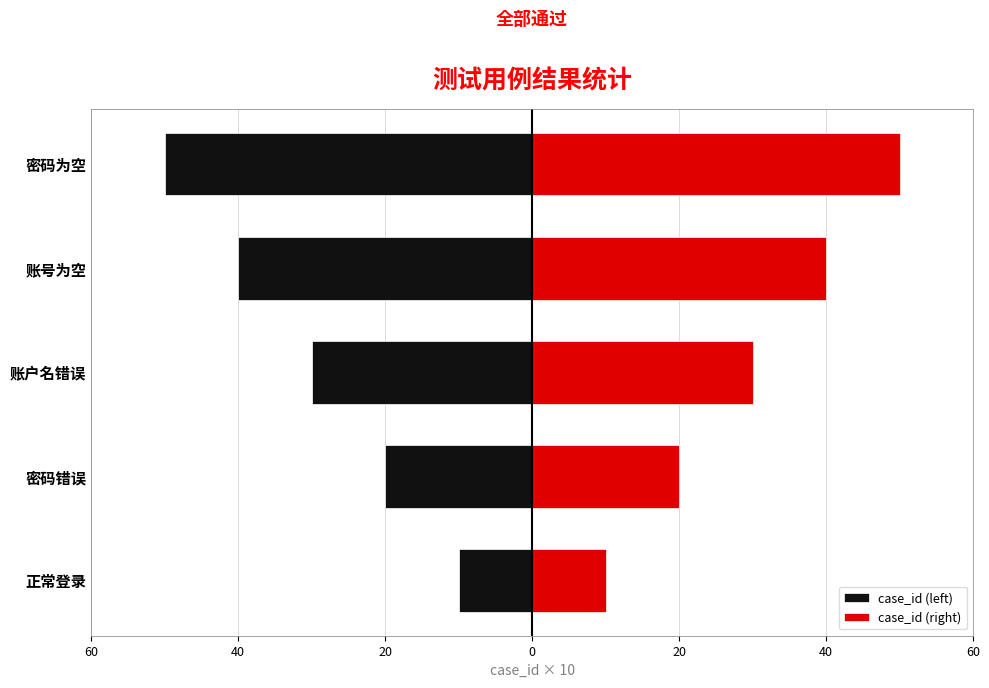

Which has a higher value, 密码错误 or 账号为空?

密码错误